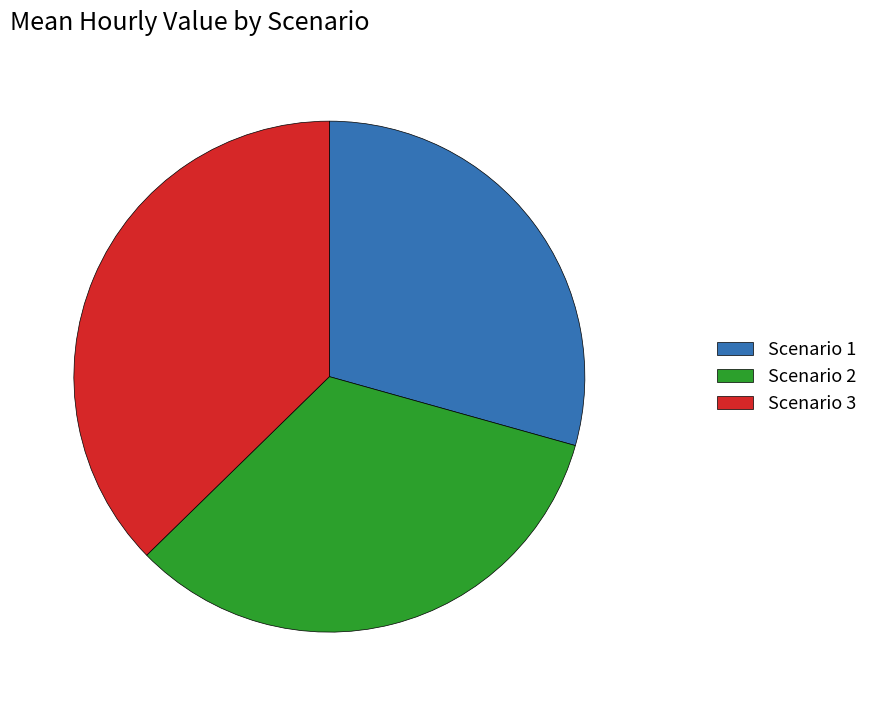

What is the ratio of the value at Scenario 1 to the value at Scenario 2?

0.9